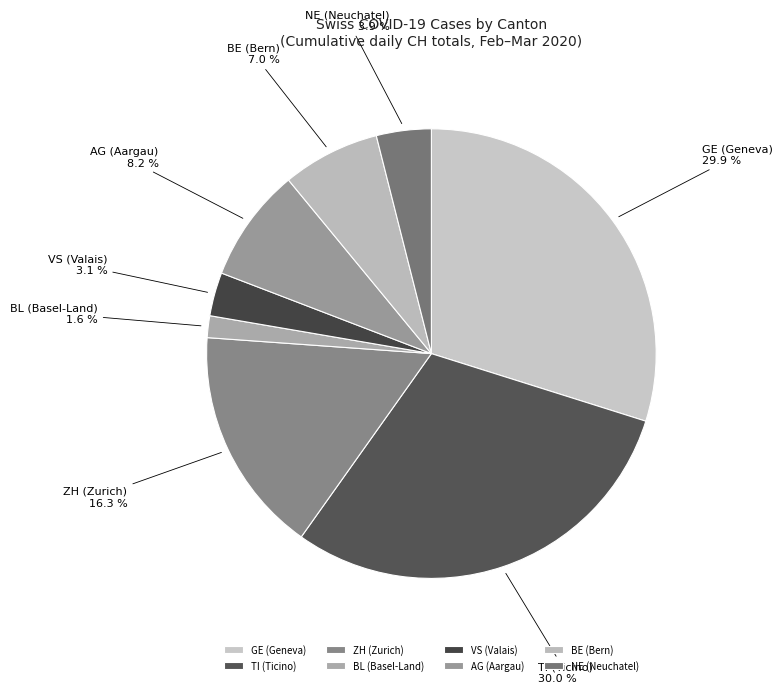

What is the ratio of the value at TI (Ticino) to the value at ZH (Zurich)?

1.8